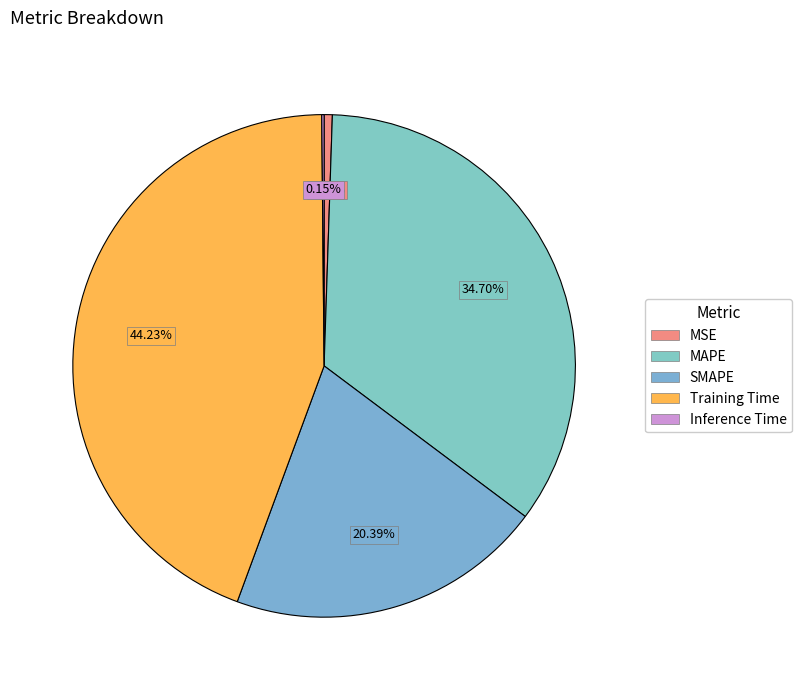

Is the sum of Inference Time and MAPE greater than half?

No